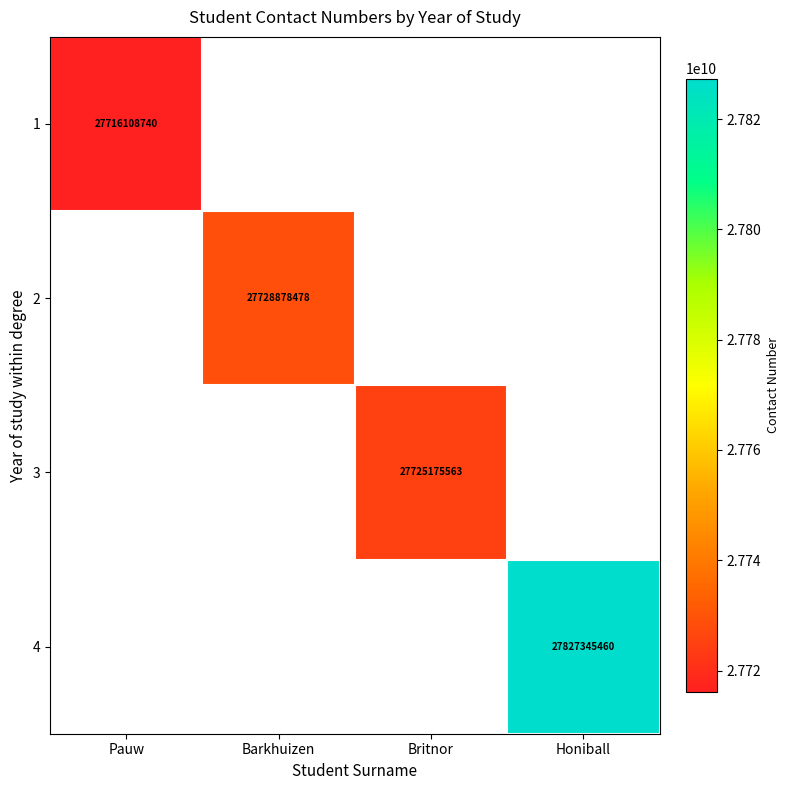

How many series are shown in this chart?

4